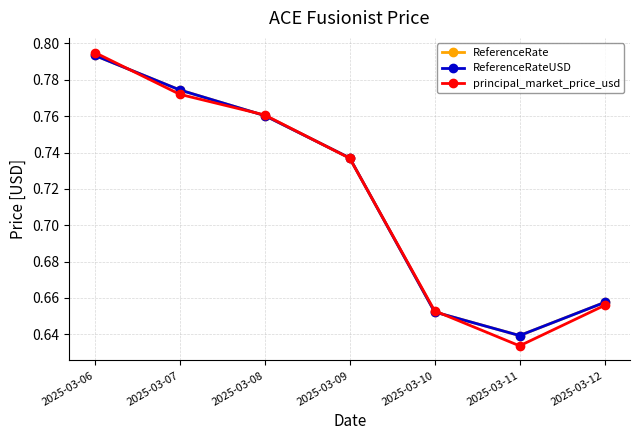

Is this an area chart (filled region under the line)?

No